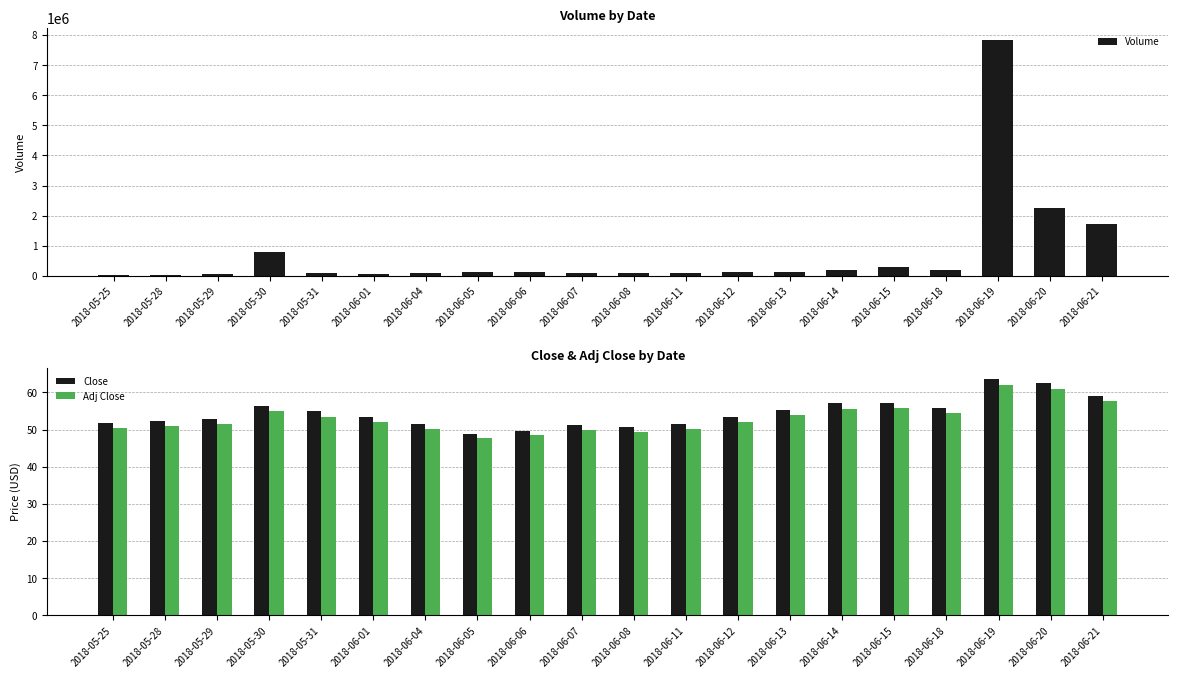

Which series has the largest total across all categories?

Volume